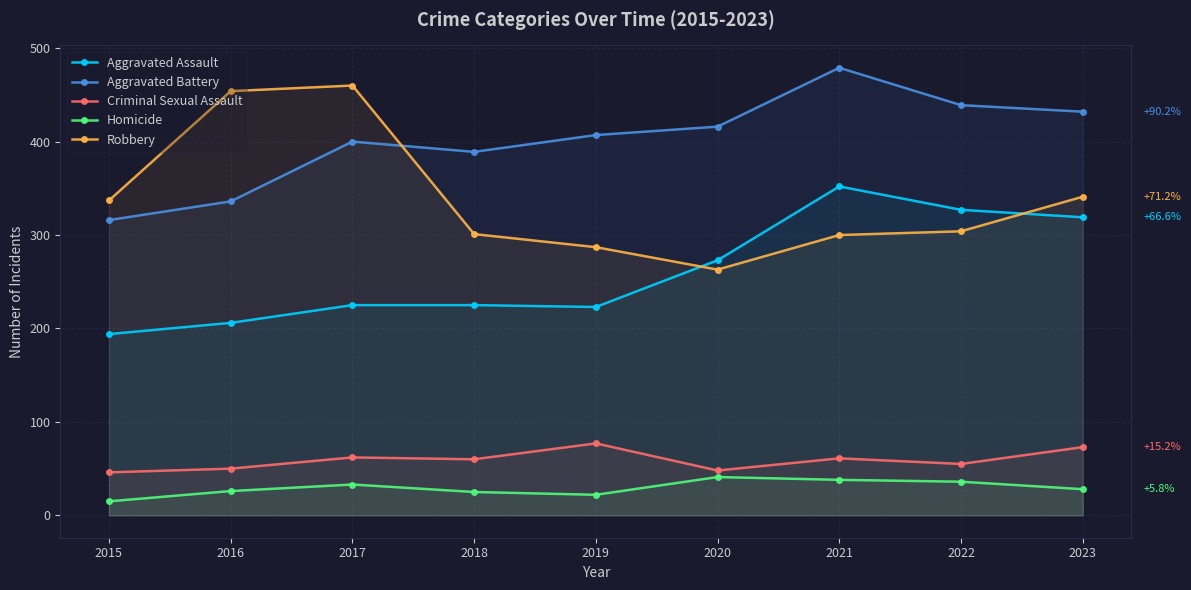

Is it true that Homicide equals 22 at 2019?

True